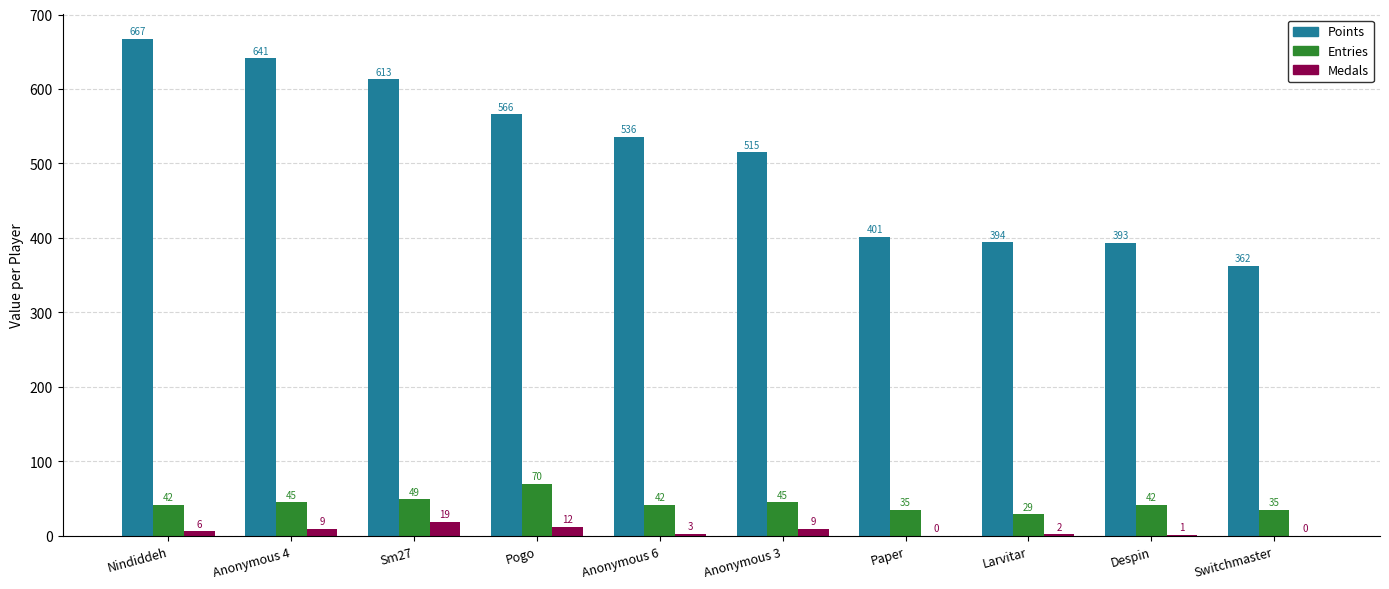

The Entries series shows 19 at Anonymous 4. True or false?

False